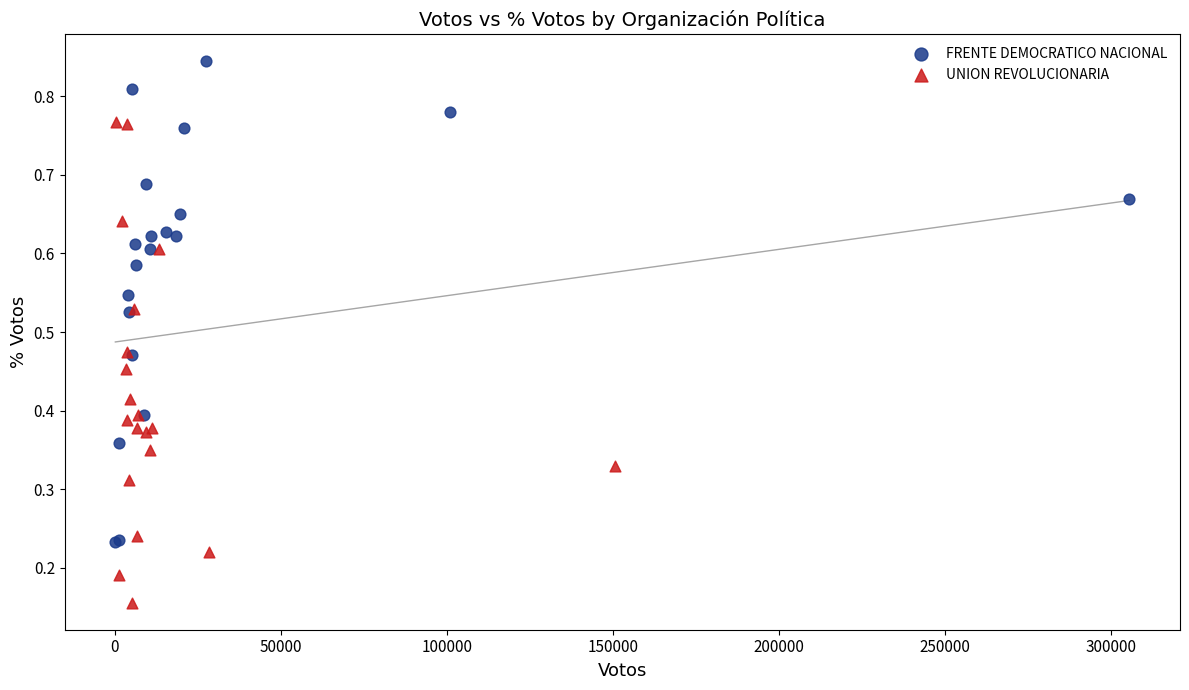

What are all the series names shown in the legend?

FRENTE DEMOCRATICO NACIONAL, UNION REVOLUCIONARIA